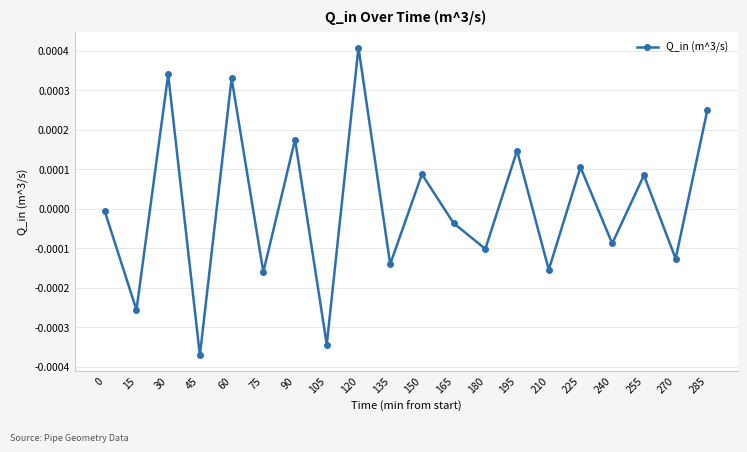

Count the number of data series in this chart.

1